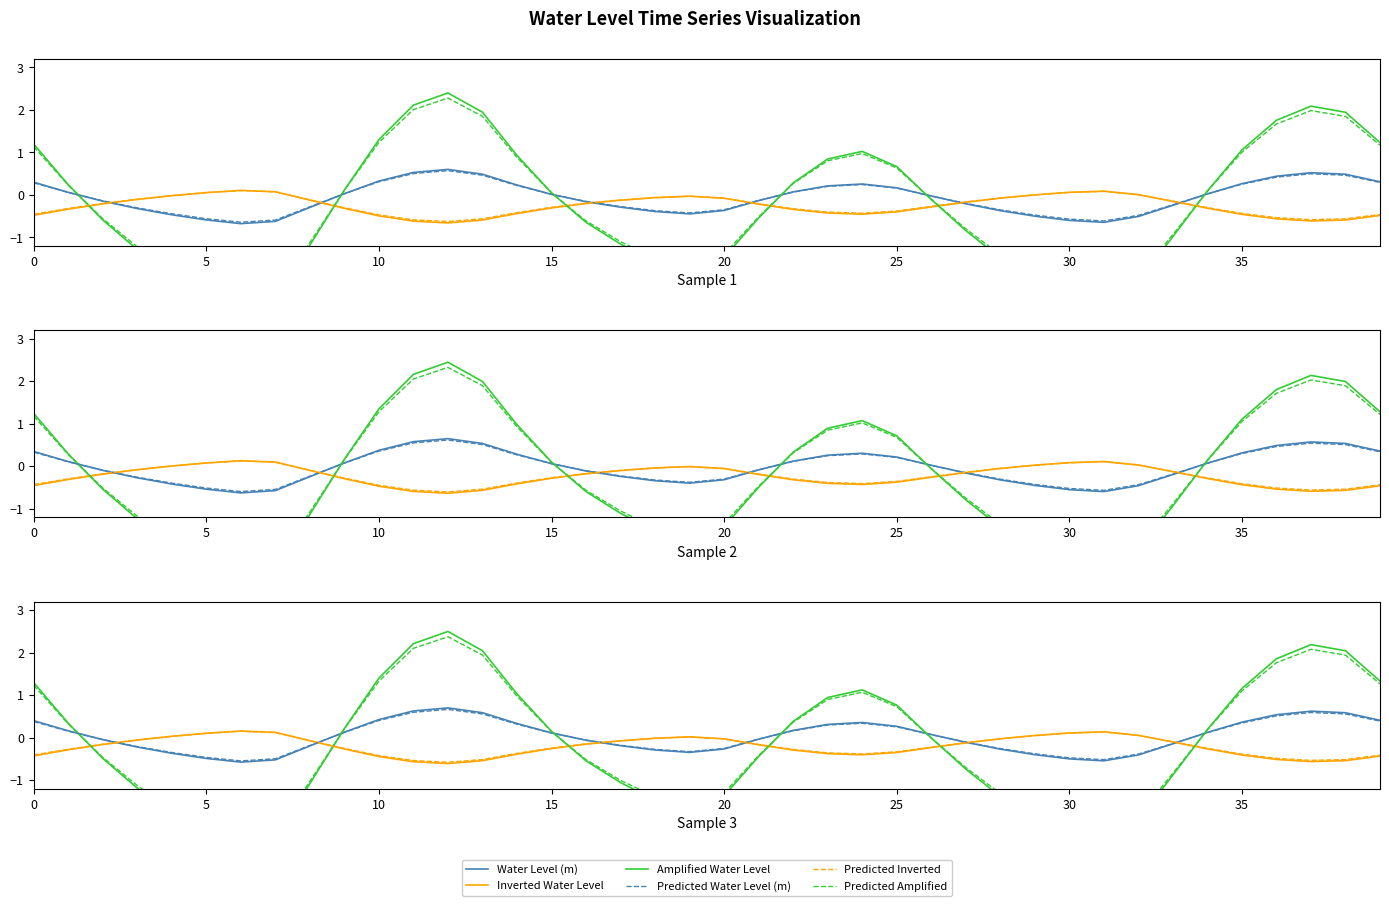

Does the chart display data point markers on the line(s)?

No